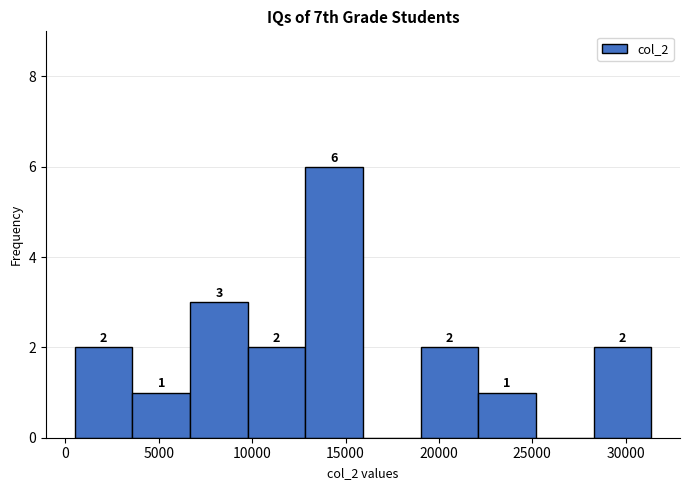

Which range on the x-axis has the tallest bar?

13000 to 16000